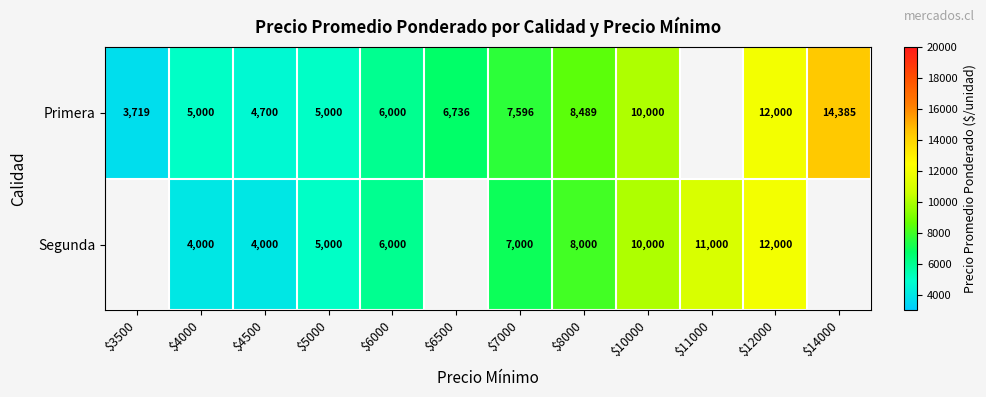

The Primera series shows 7897 at $4000. True or false?

False